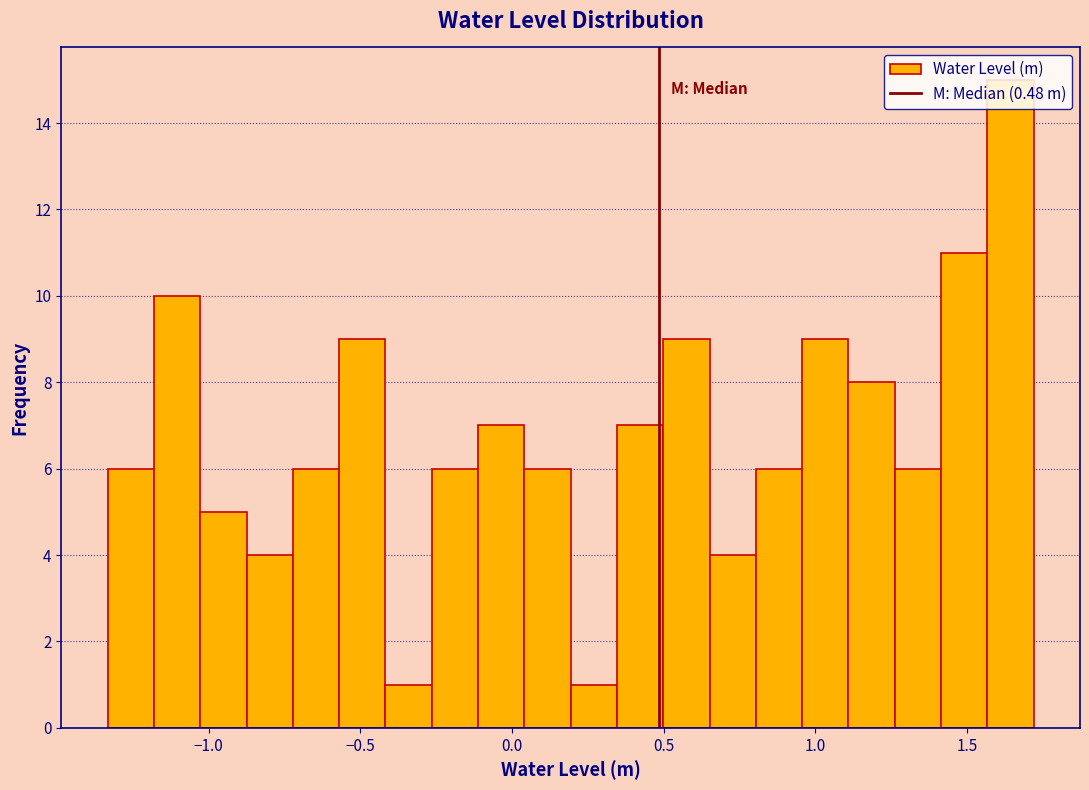

Read against the x-axis, roughly where is the centre of the tallest bar?

1.65